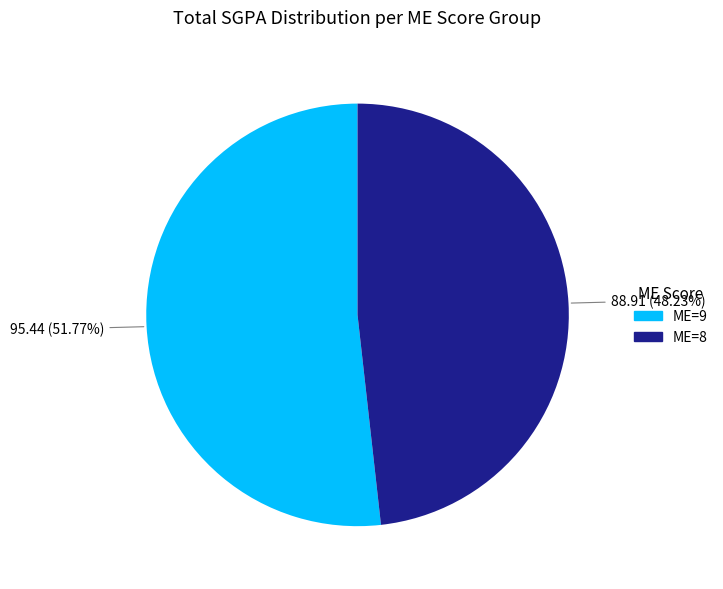

Is there any slice that represents more than half of the pie?

Yes